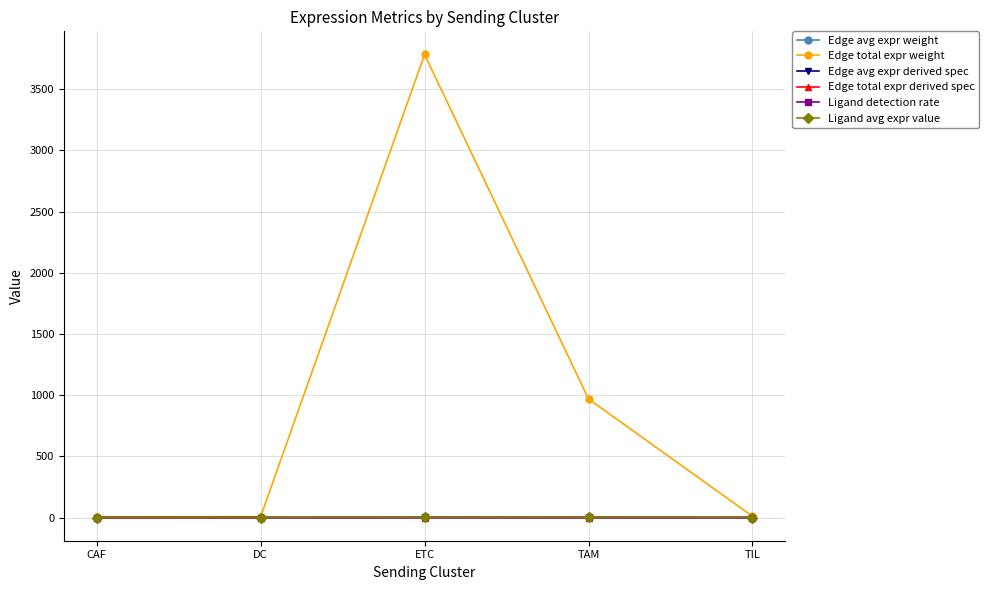

True or false: Edge avg expr derived spec and Edge avg expr weight intersect in this chart.

False